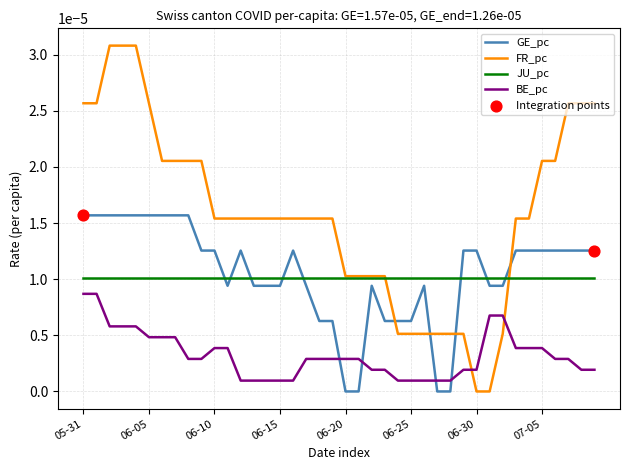

At how many categories does at least one series exceed 0?

40